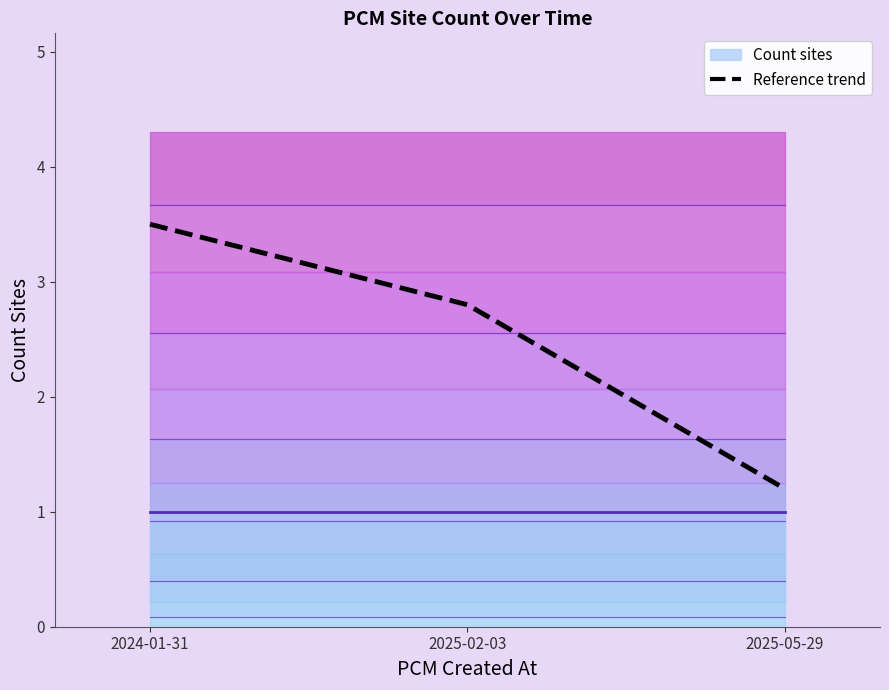

What is the difference between the maximum and minimum values?

2.3